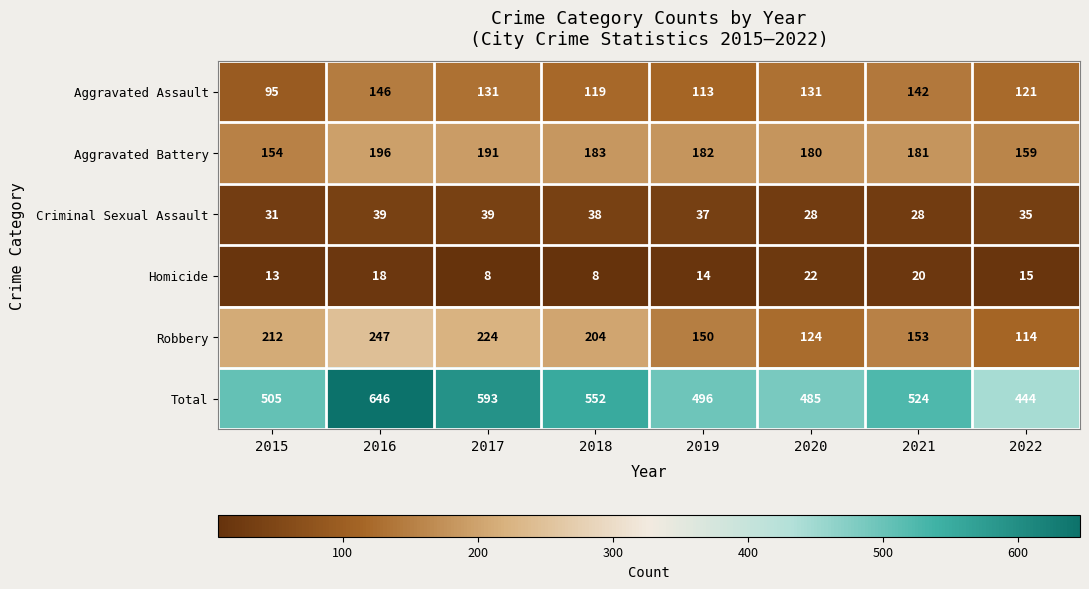

The Aggravated Battery series shows 181 at 2021. True or false?

True